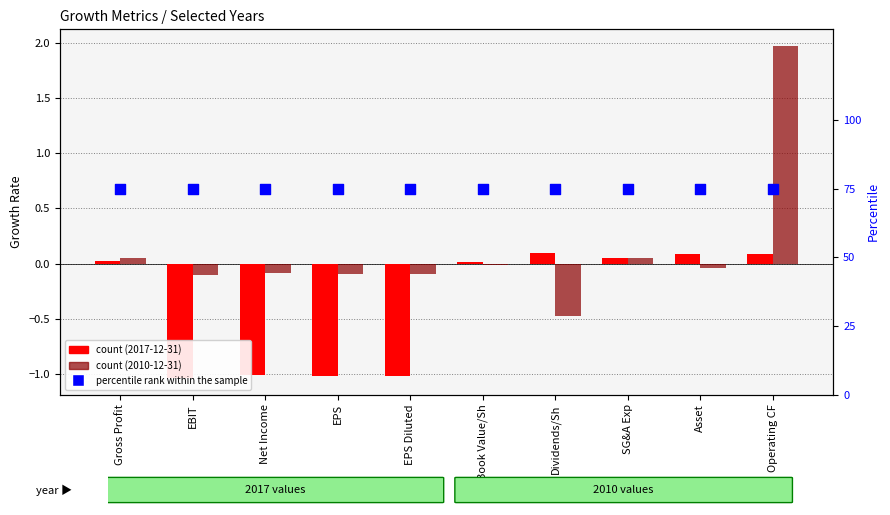

Which series has the widest spread of Y values?

2010-12-31